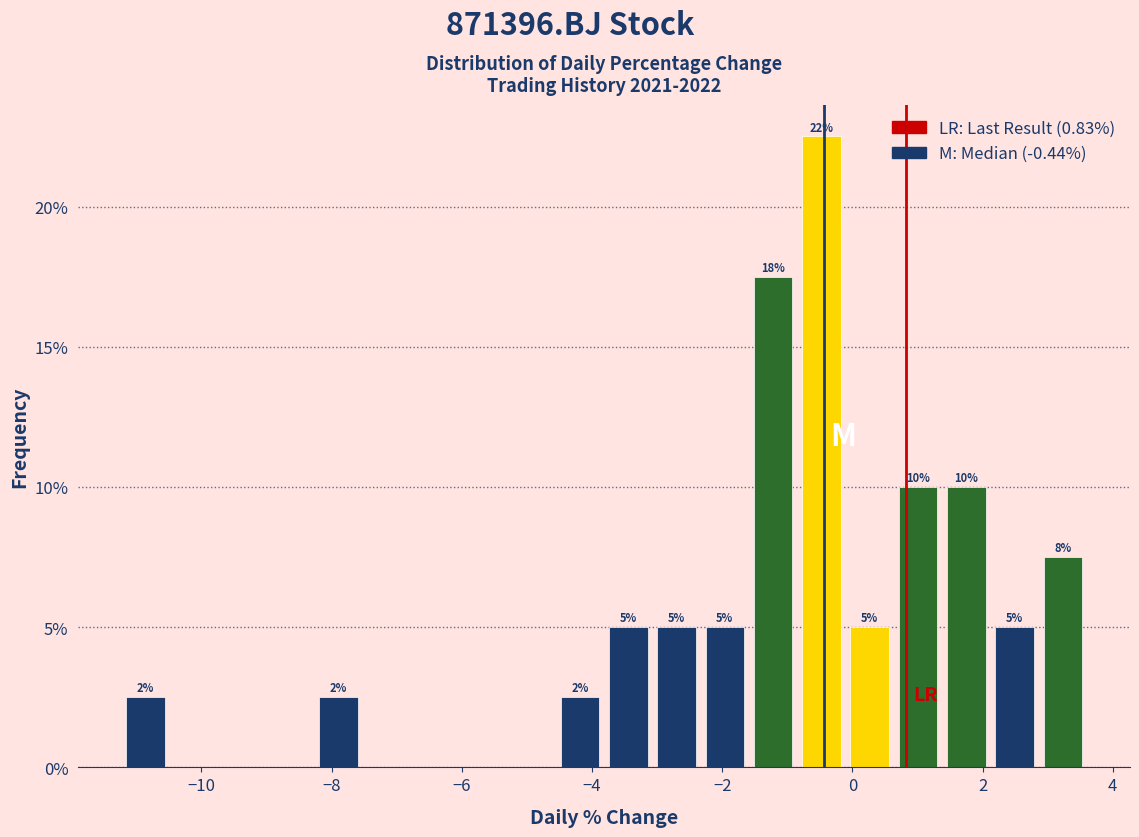

Around what value on the x-axis is the tallest bar? Give the approximate position of its centre, as read against the axis.

-0.4